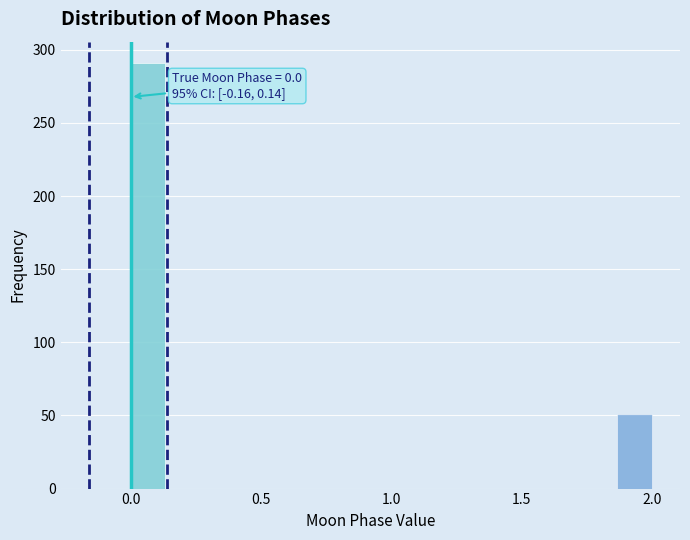

Read against the x-axis, roughly where is the centre of the tallest bar?

0.05